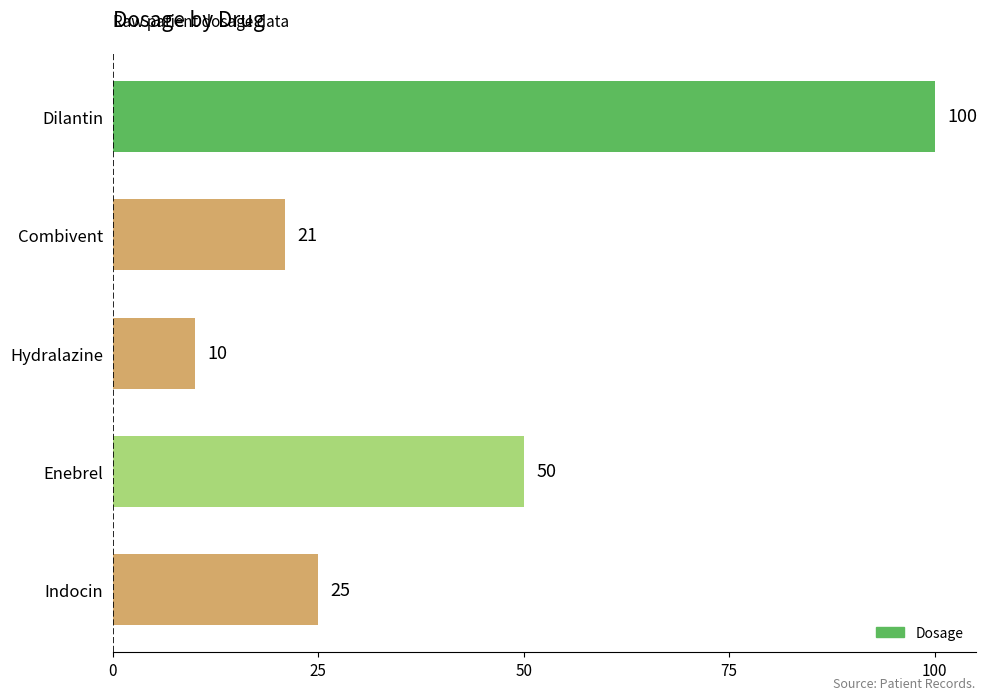

At which label is the value closest to 55?

Enebrel